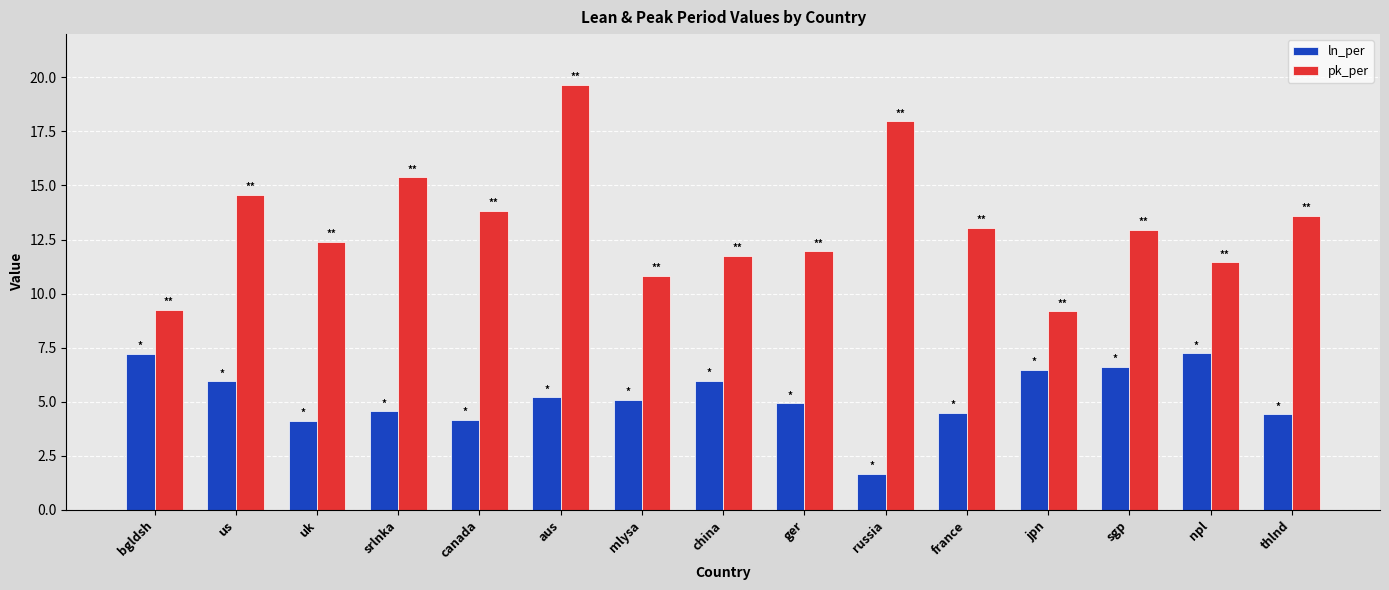

Which category has the lowest value across all series?

russia